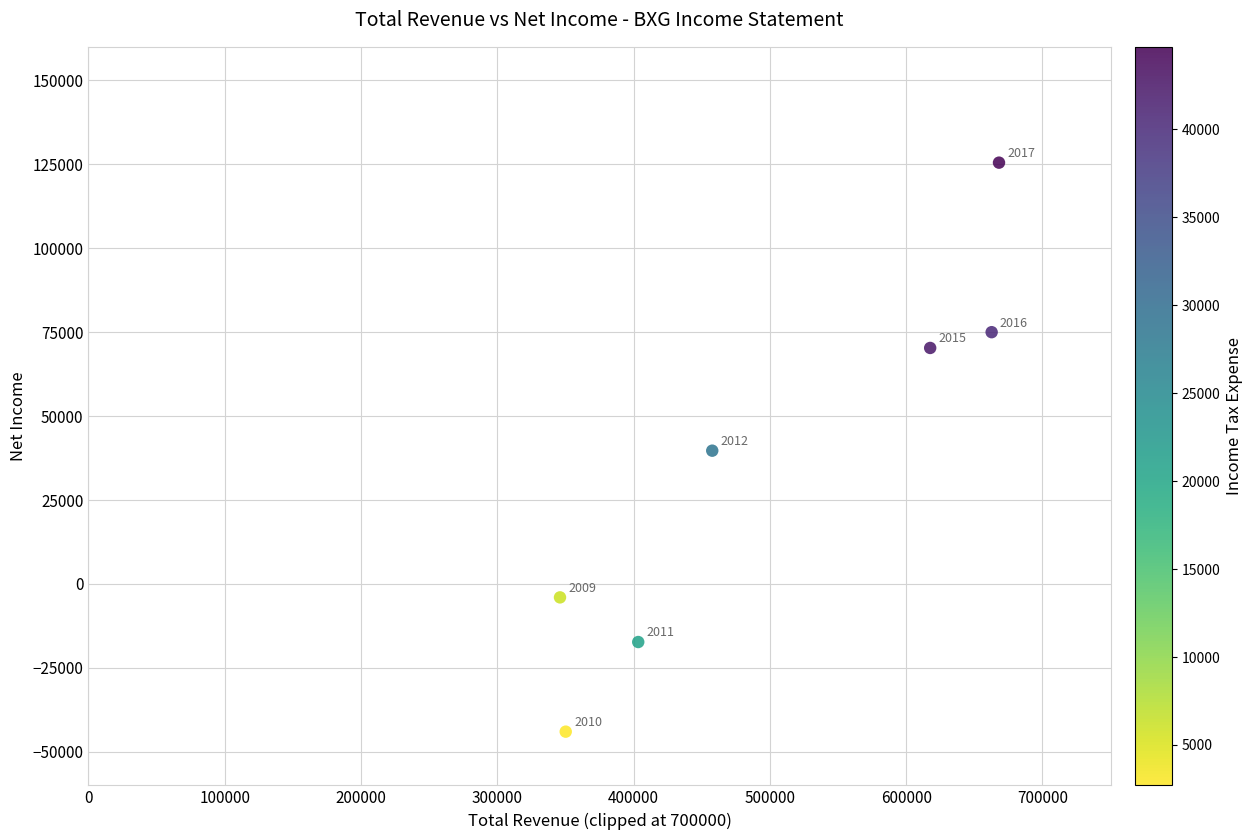

What Y value in the scatter plot is closest to 40750?

39700